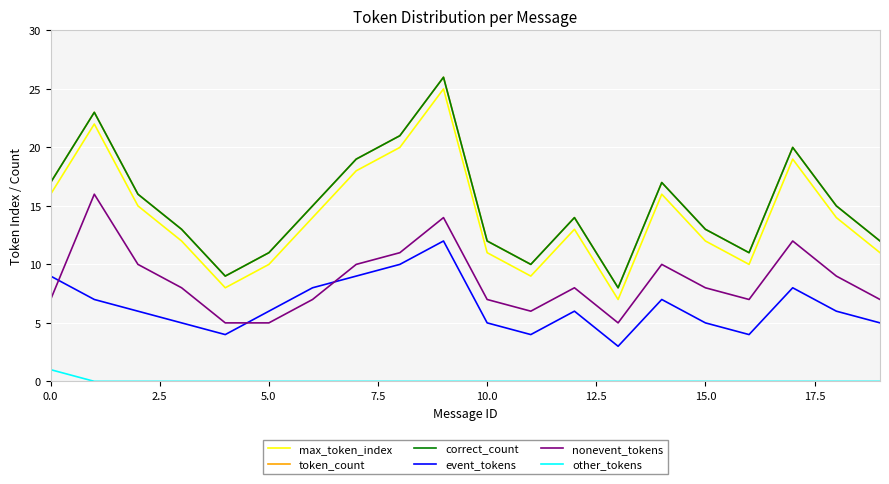

Does the chart display data point markers on the line(s)?

No